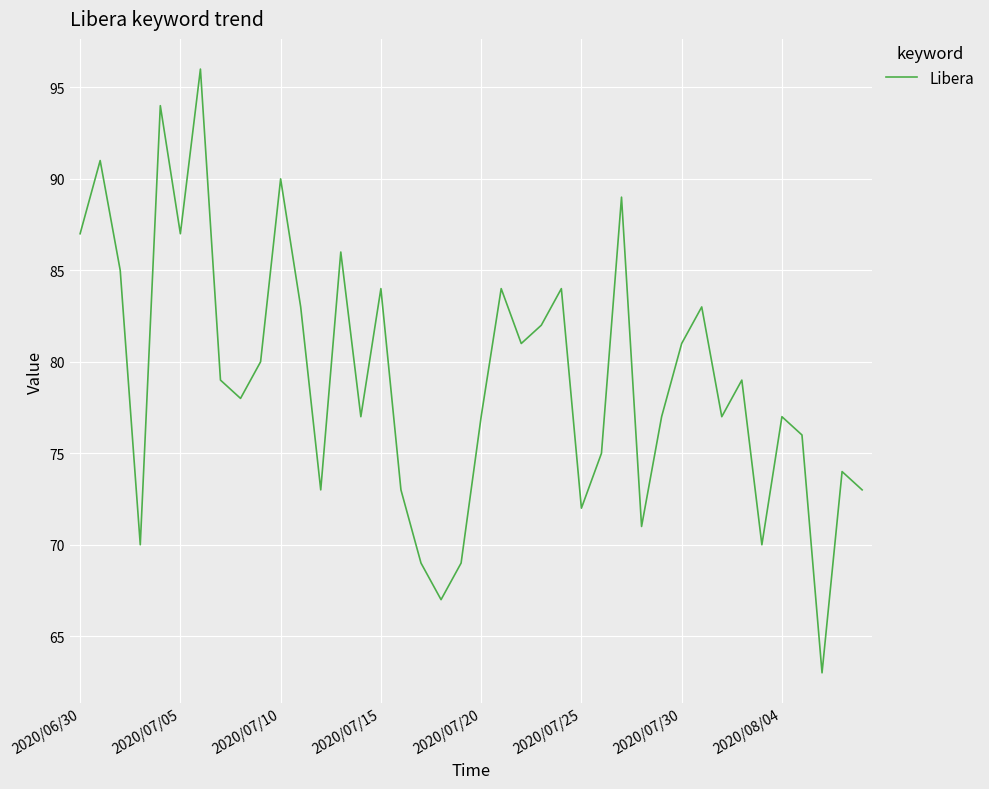

What is the smallest value displayed?

63